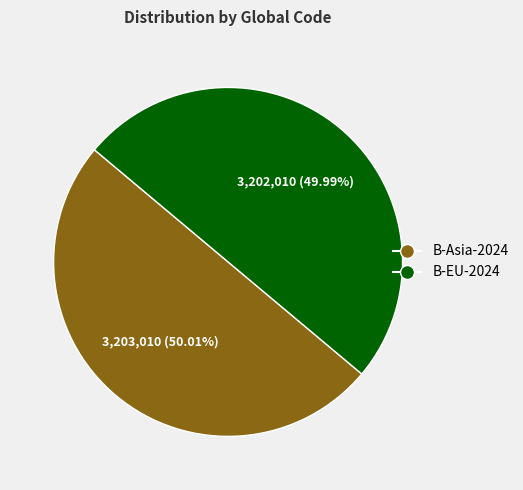

How many slices are in this pie chart?

2